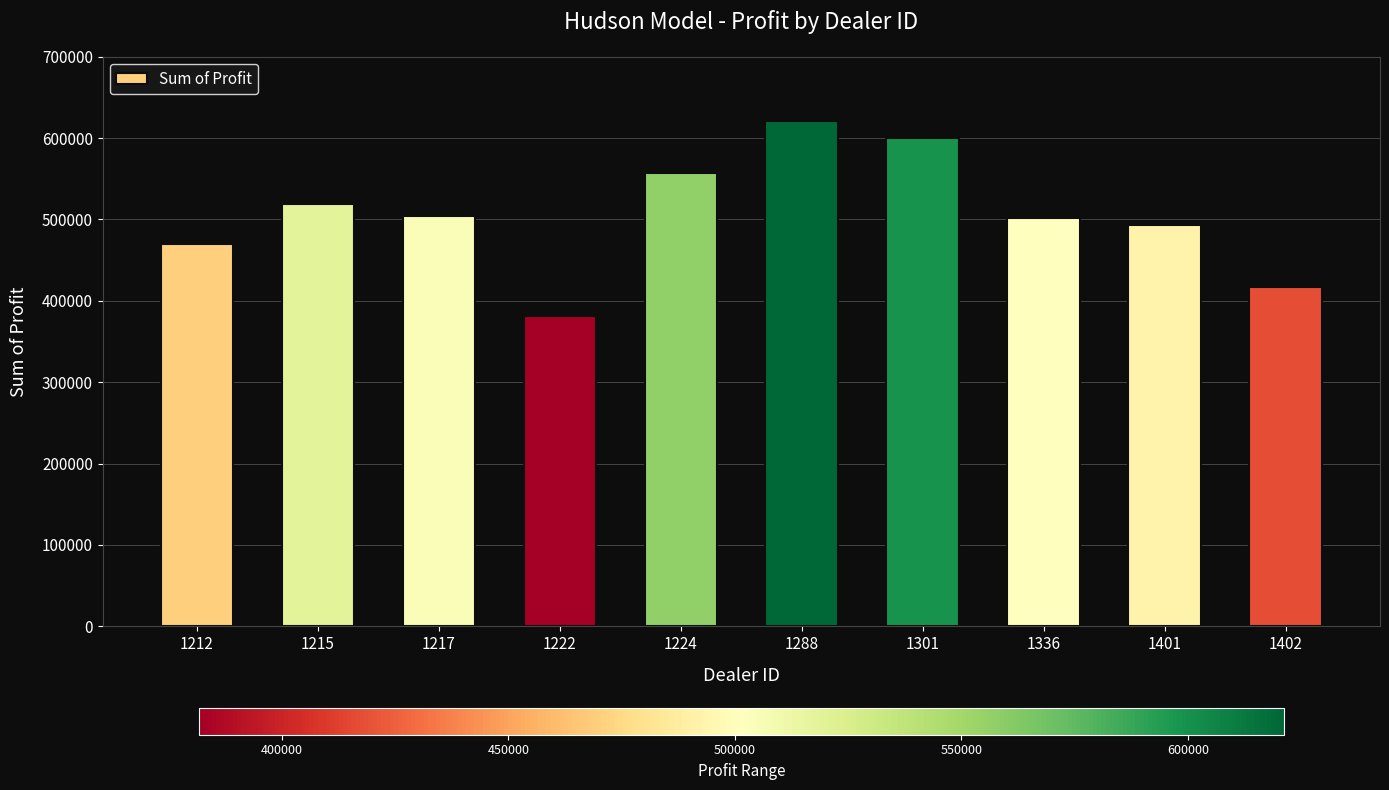

Count the number of categories in the chart.

10